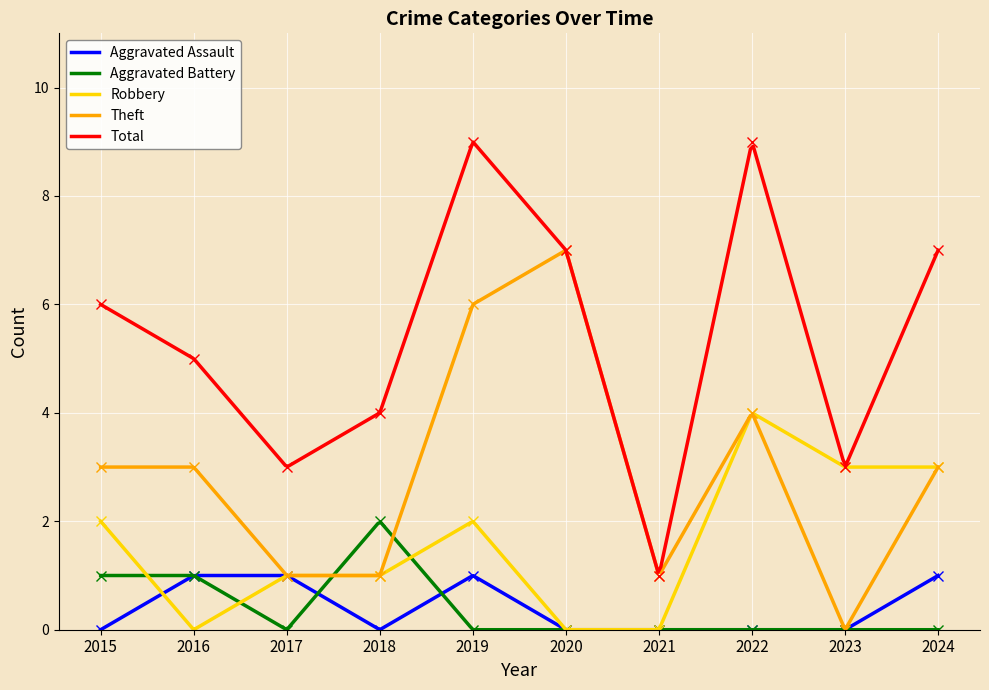

At which label is Aggravated Assault closest to 0?

2015